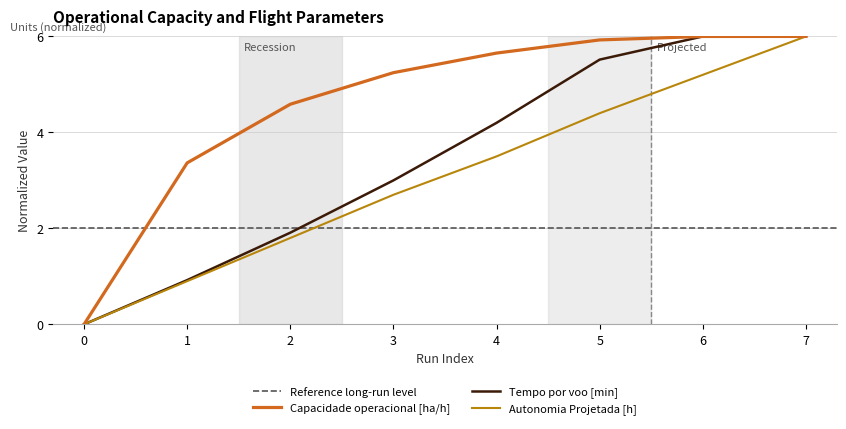

What is the approximate value of Capacidade operacional [ha/h] at 5?

5.9